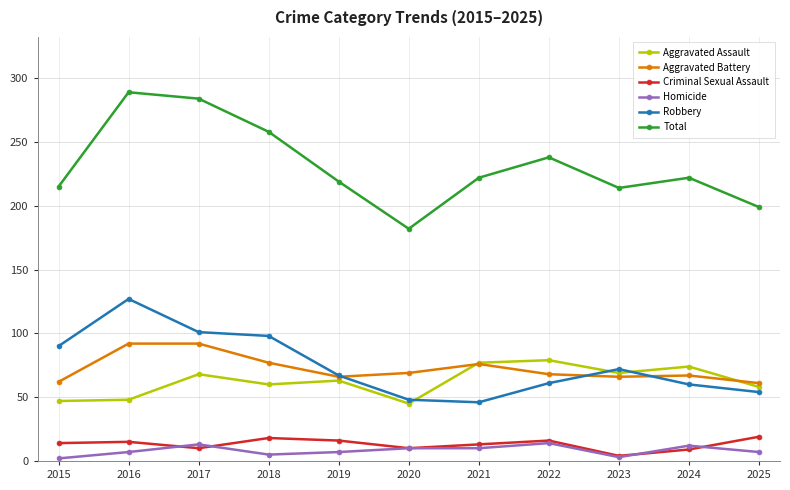

Is it true that Criminal Sexual Assault equals 10 at 2020?

True